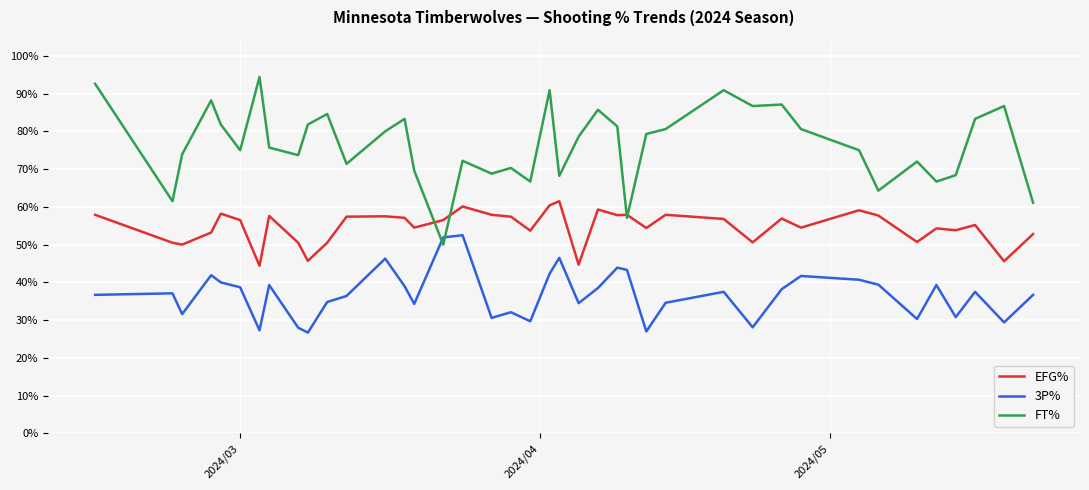

Which series has the largest range (max minus min)?

FT%